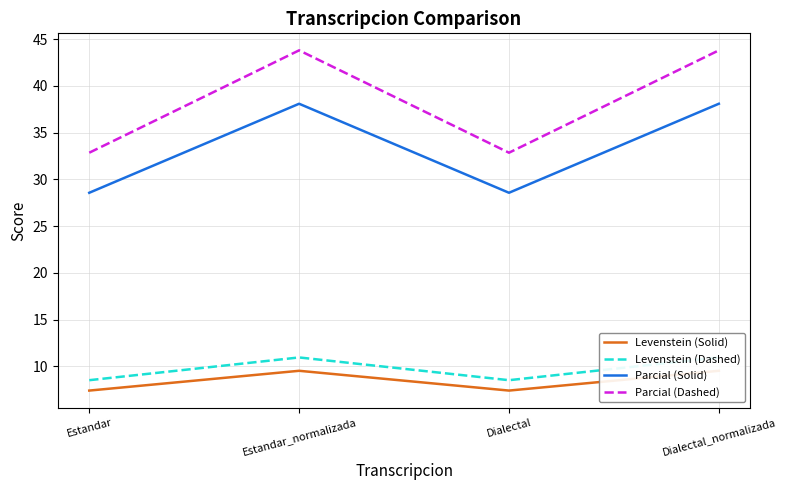

The value of Levenstein (Dashed) at Estandar is 8.5. True or false?

True